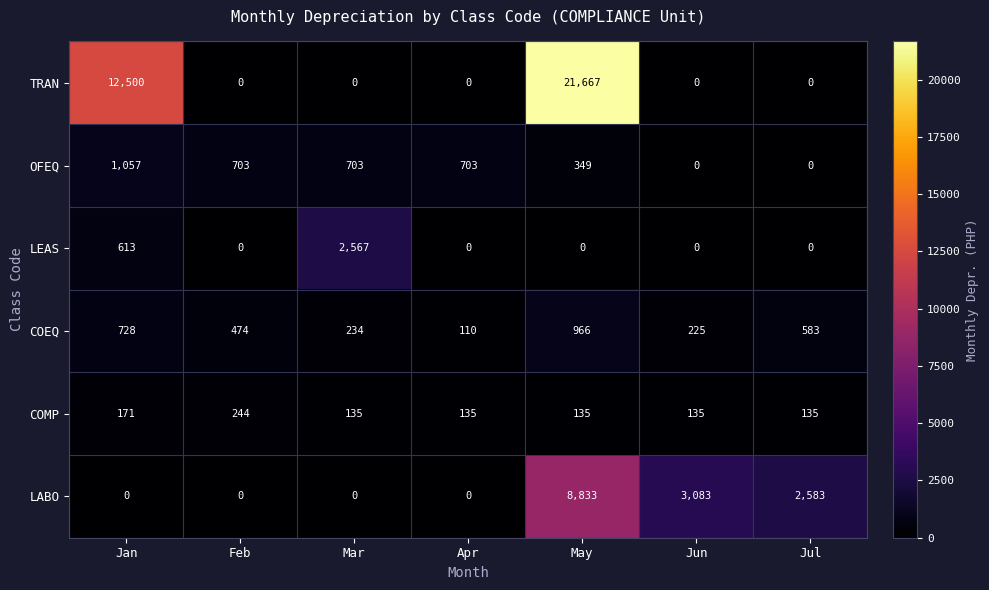

Is it true that COEQ equals 110 at Apr?

True